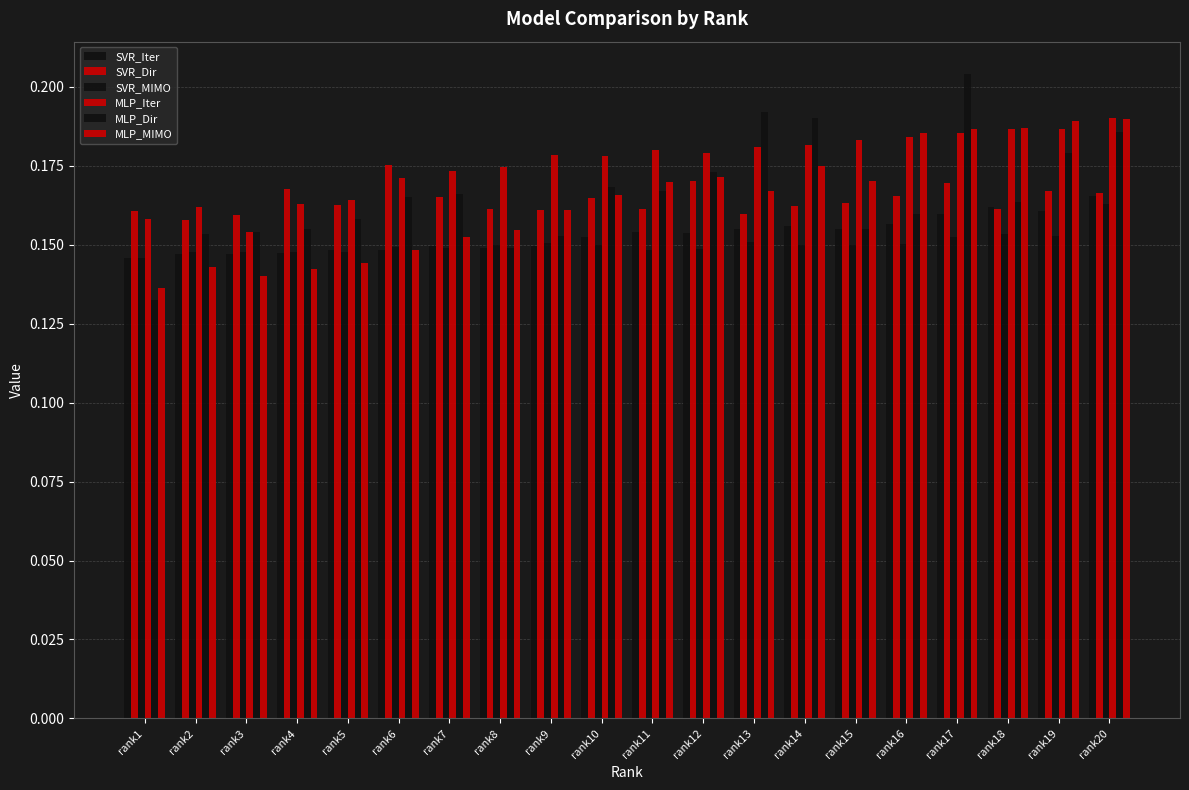

Which series has the widest spread of values?

MLP_Dir